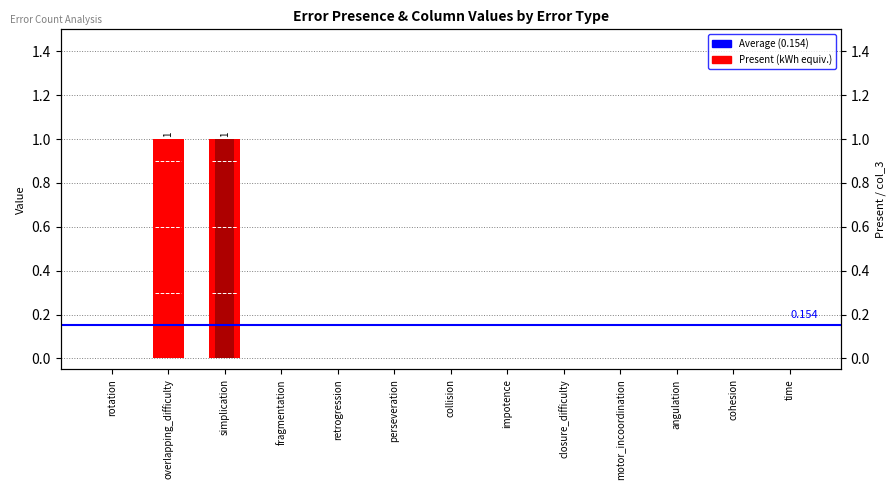

The value of Present at cohesion is 1. True or false?

False